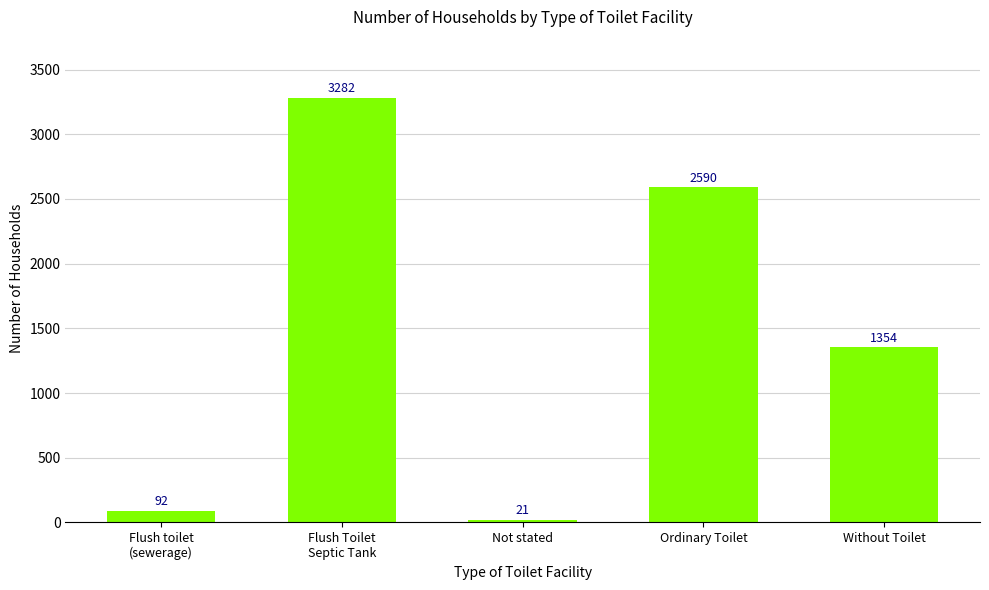

List the labels in order of value, smallest first.

Not stated, Flush toilet
(sewerage), Without Toilet, Ordinary Toilet, Flush Toilet
Septic Tank